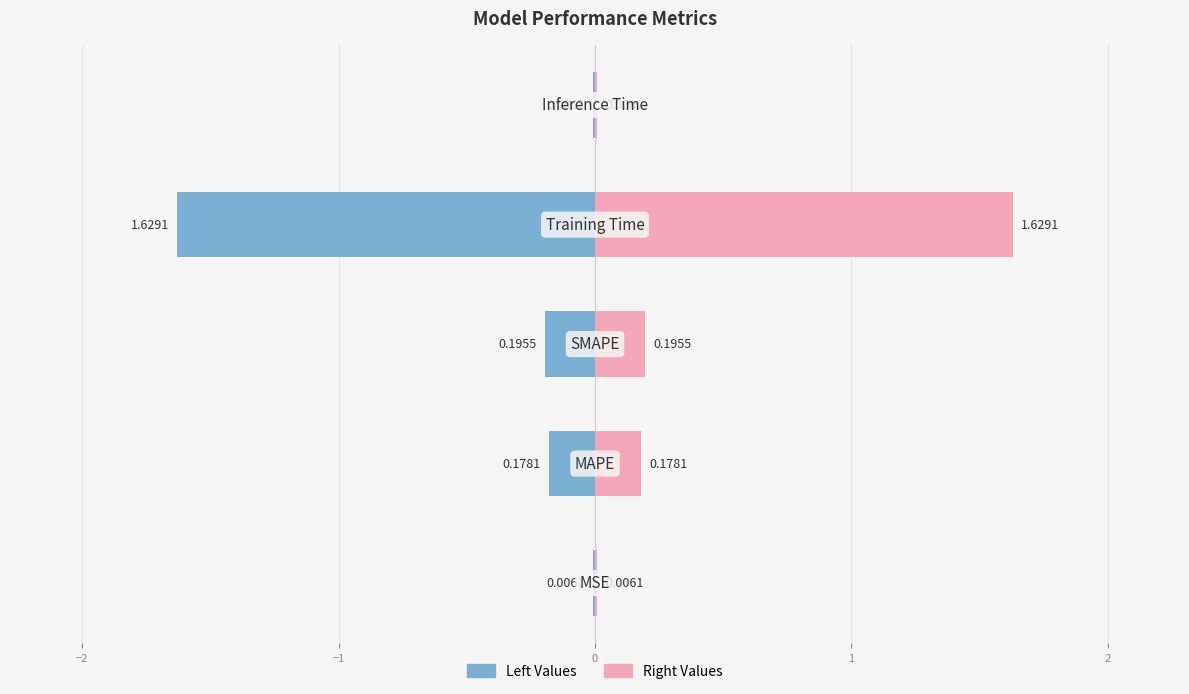

What is the minimum value shown in the chart?

-1.6